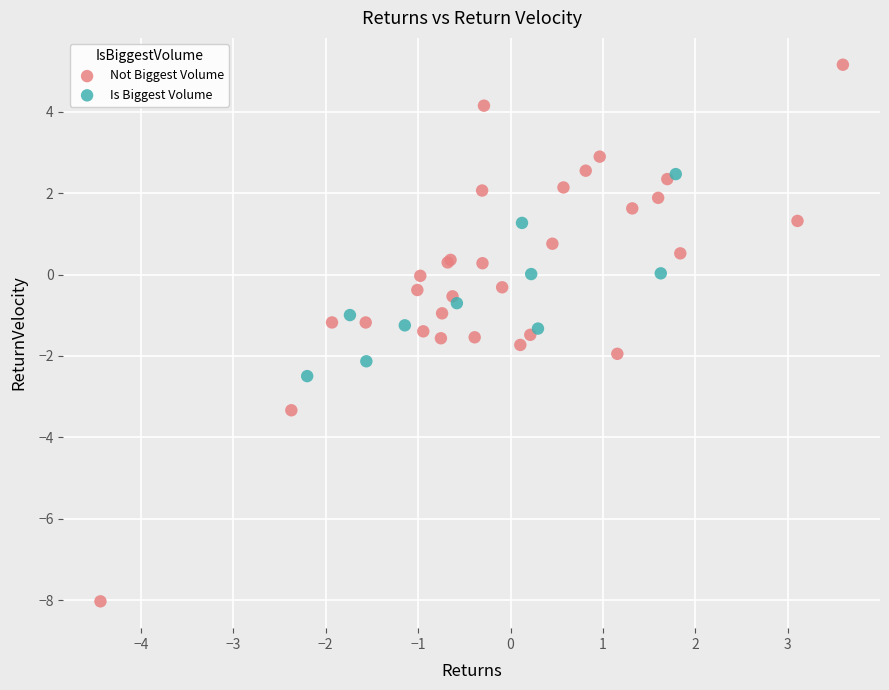

Which series has the widest spread of Y values?

Not Biggest Volume